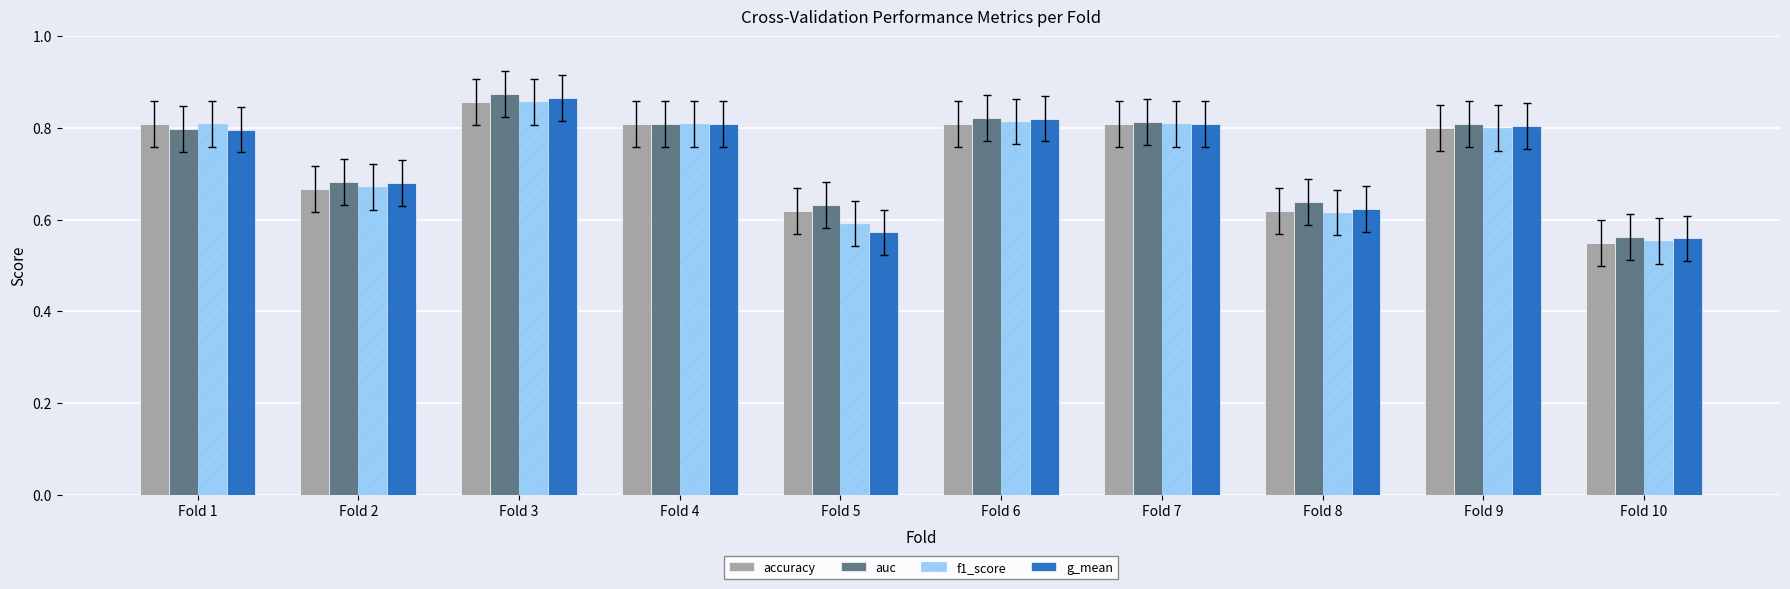

Is the value of accuracy at Fold 3 greater than the value of f1_score at Fold 4?

Yes